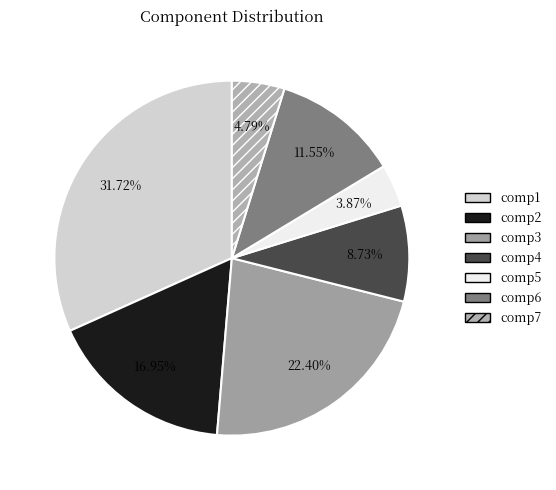

What percentage is the comp2 slice, to the nearest percent?

17%